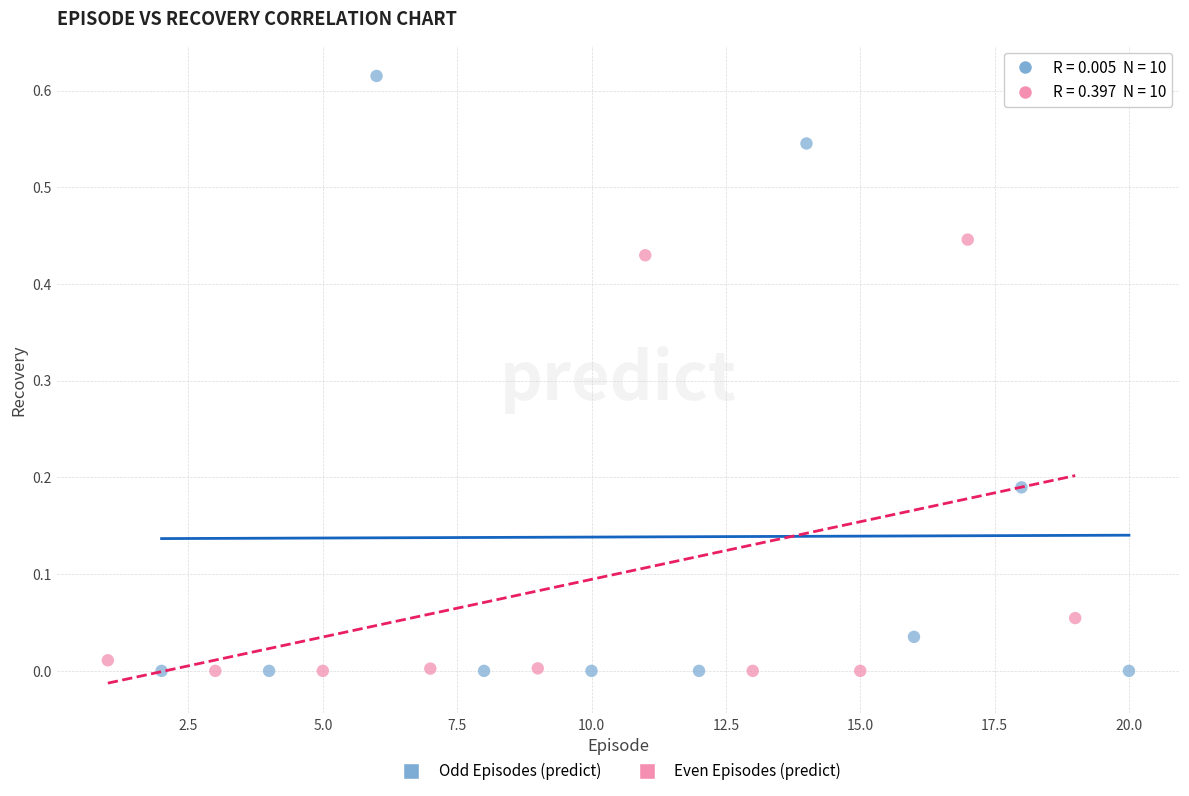

Which series has the largest Y range (max minus min)?

Odd Episodes (predict)